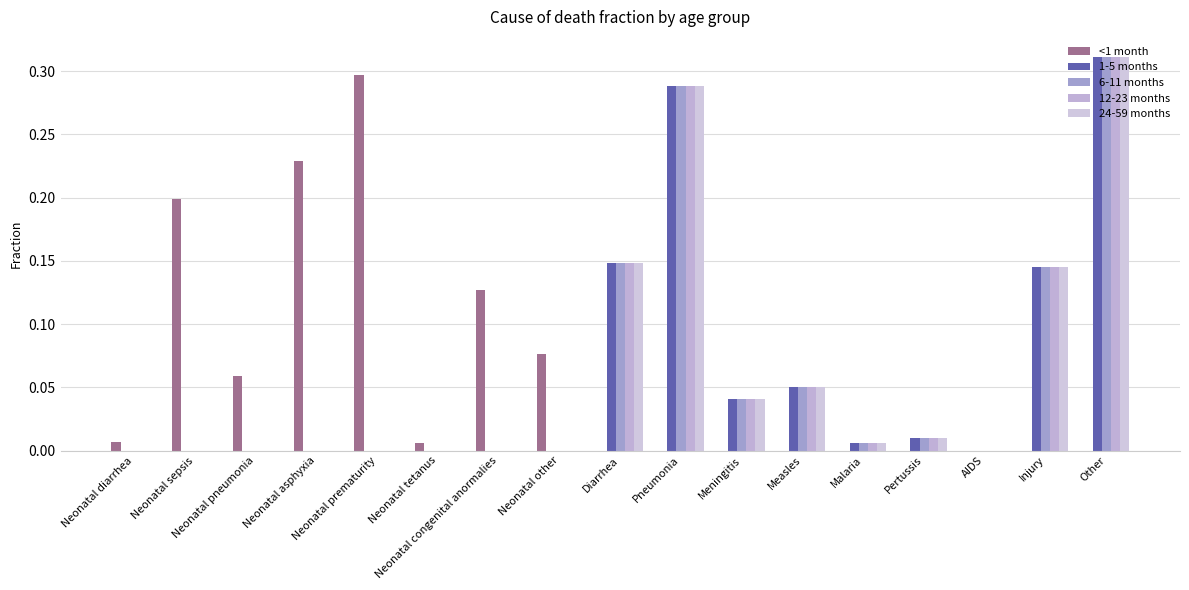

What is the label of the 7th bar from the right?

Meningitis